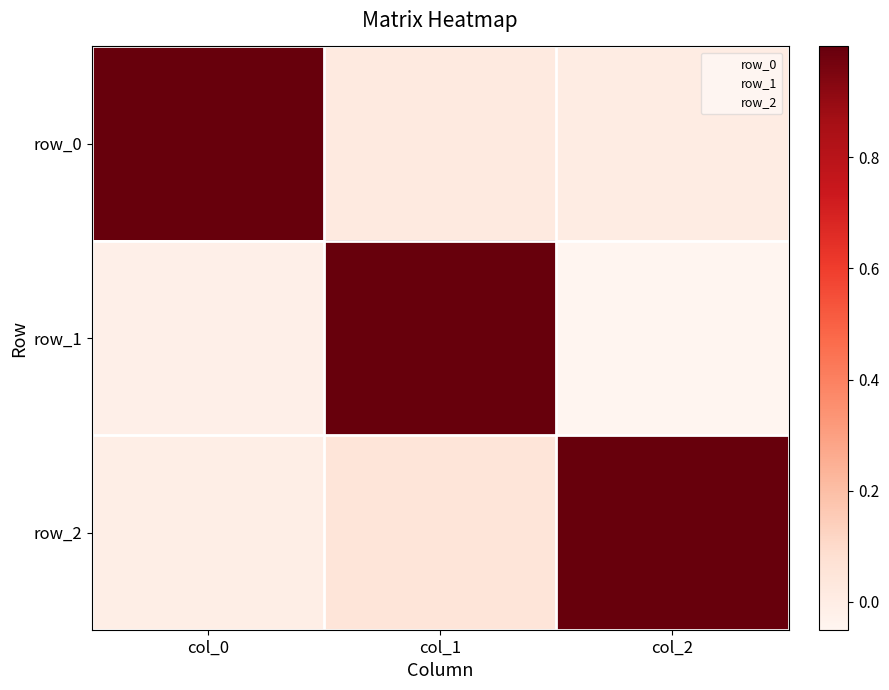

What is the difference between the row_0 values at col_0 and col_1?

1.0